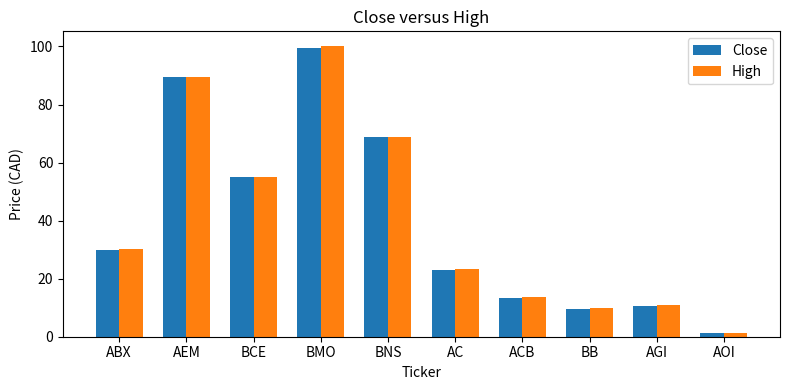

Rank the categories by High value from lowest to highest.

AOI, BB, AGI, ACB, AC, ABX, BCE, BNS, AEM, BMO